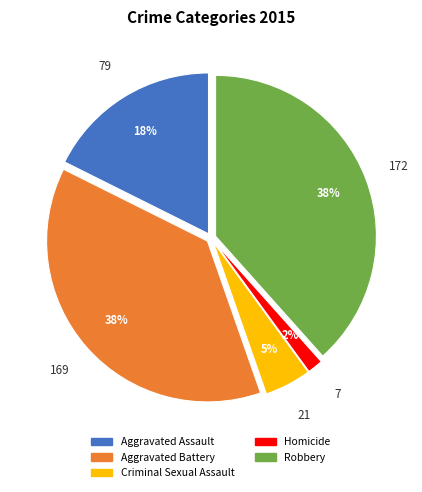

Is it true that Homicide is 13% of the pie?

False